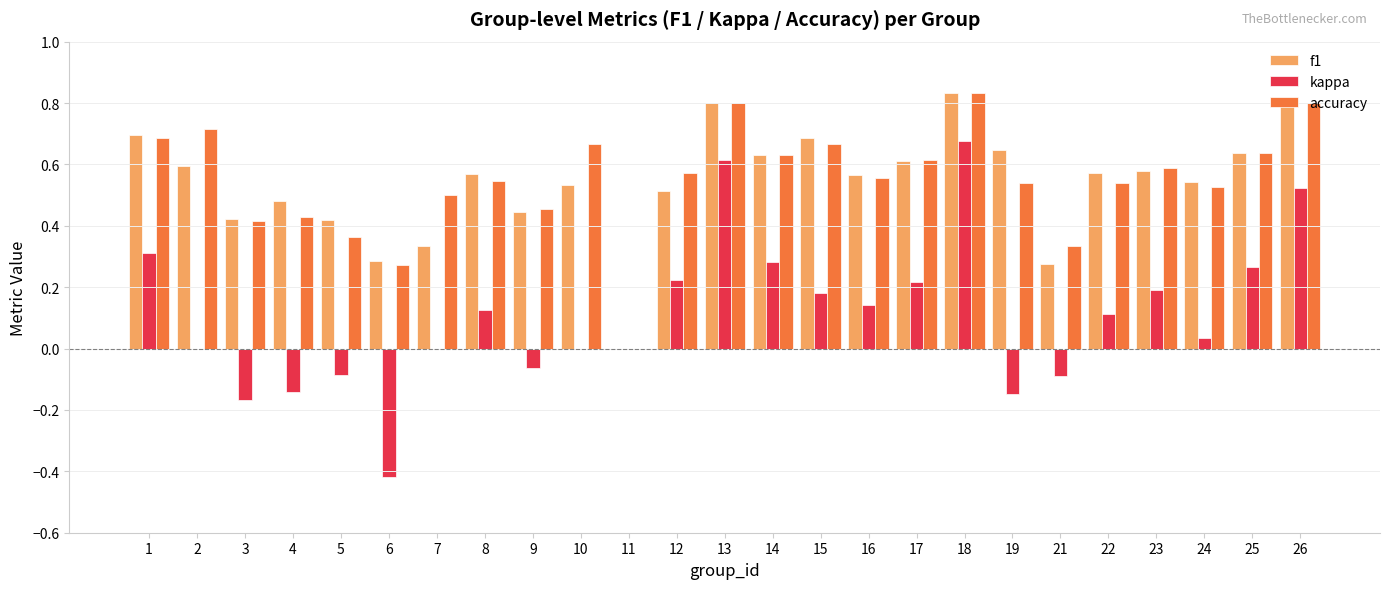

Count the accuracy values in the range 0 to 1.

25